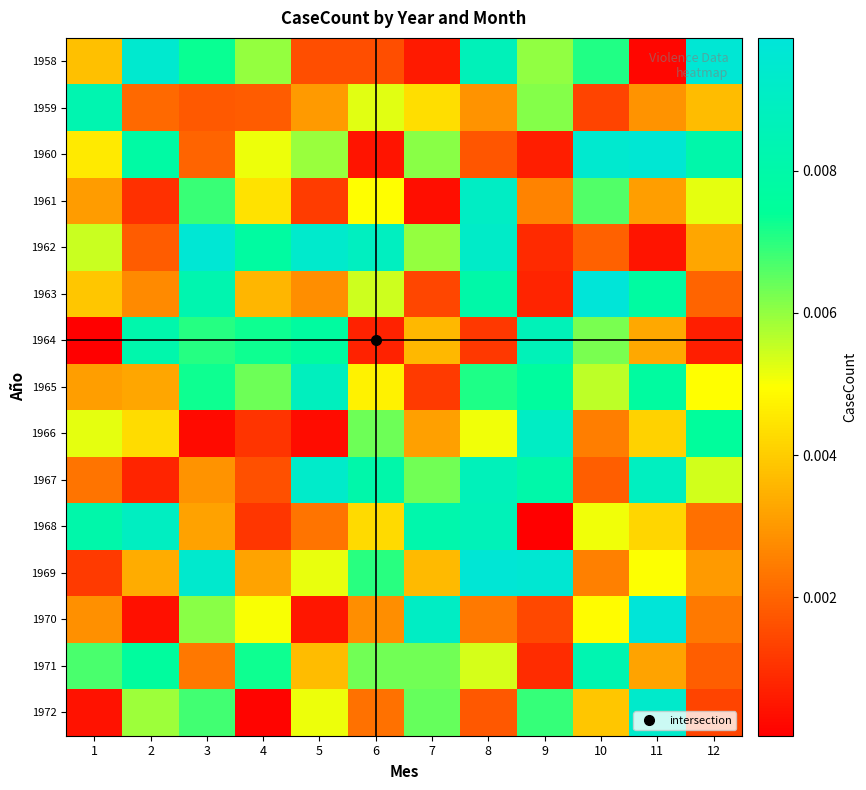

Which series has the largest range (max minus min)?

1958